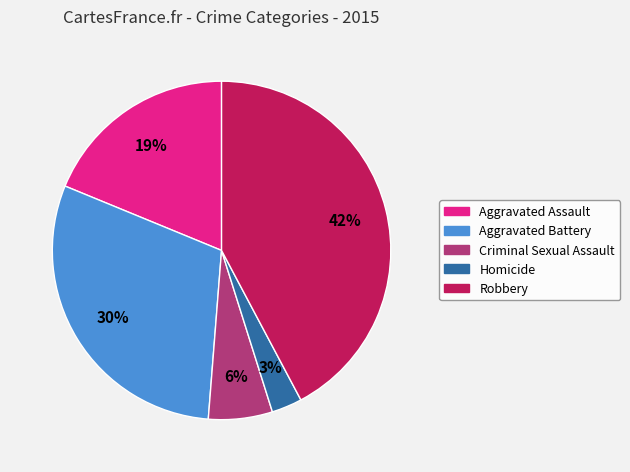

To the nearest percent, what is the average slice percentage?

20%